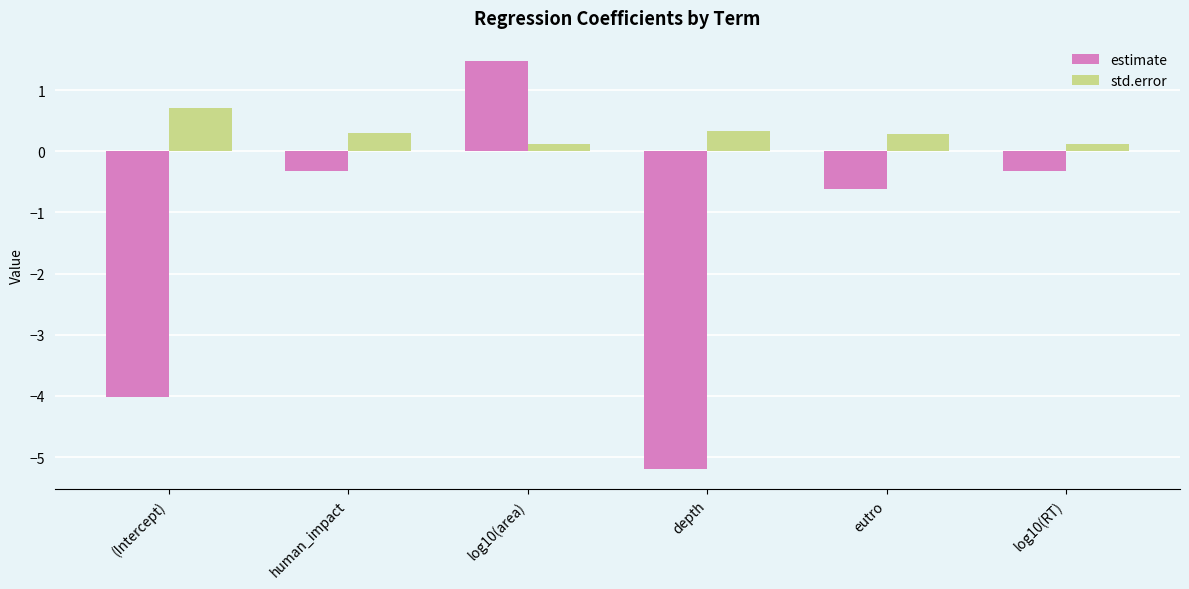

At which label does estimate first exceed 0?

log10(area)